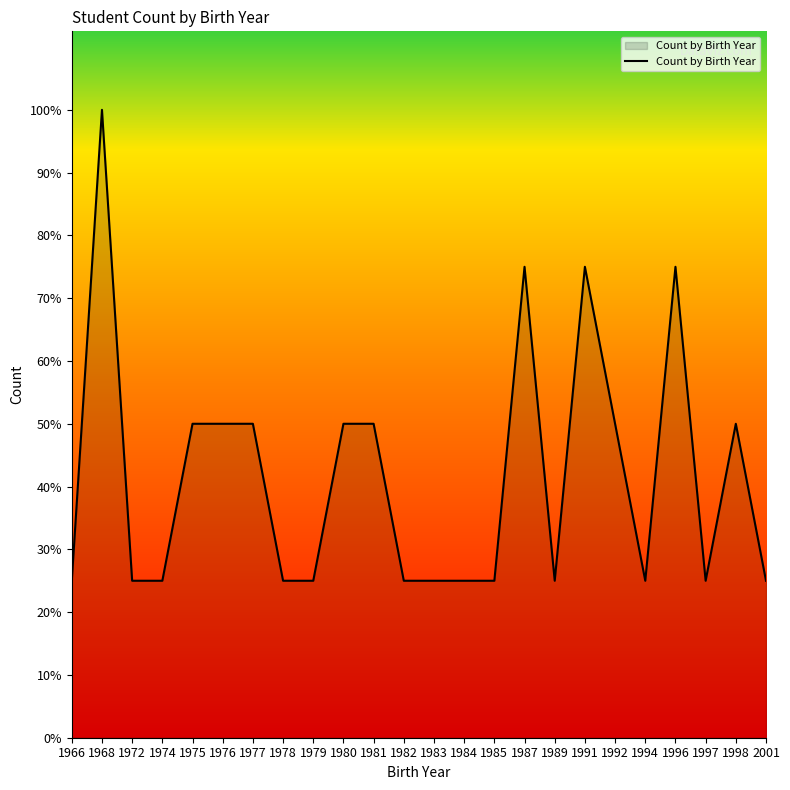

Reading left to right, transcribe all the data shown in this chart.

1966=1	1968=4	1972=1	1974=1	1975=2	1976=2	1977=2	1978=1	1979=1	1980=2	1981=2	1982=1	1983=1	1984=1	1985=1	1987=3	1989=1	1991=3	1992=2	1994=1	1996=3	1997=1	1998=2	2001=1